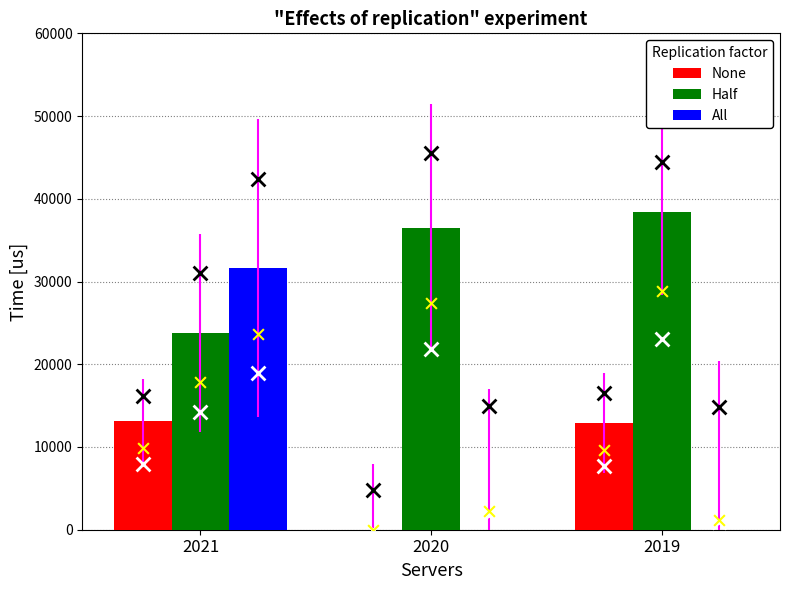

Which series has the widest spread of Y values?

All